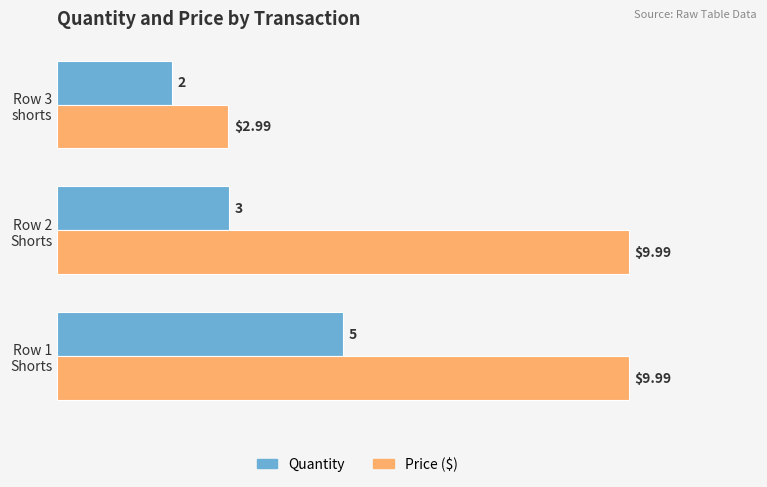

Which series has the widest spread of values?

Price ($)